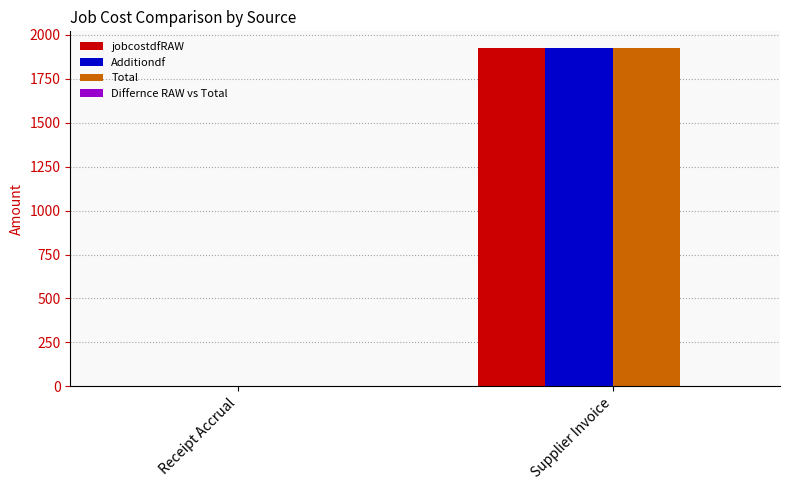

How many values in jobcostdfRAW are above zero?

1